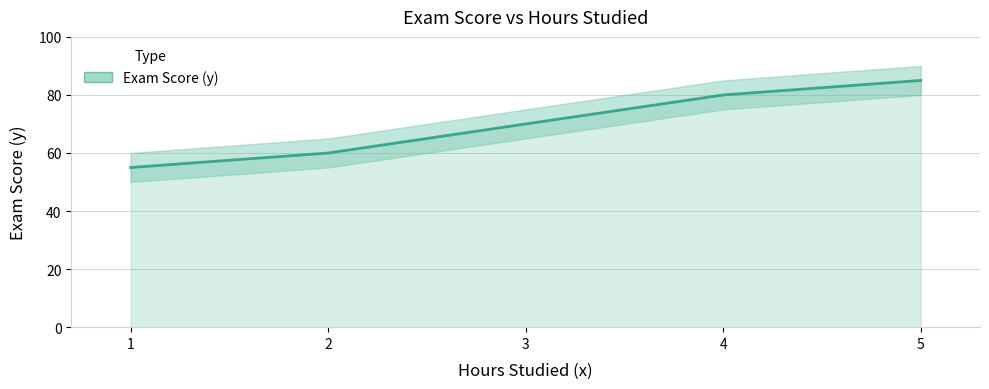

How many data points are above 70?

2